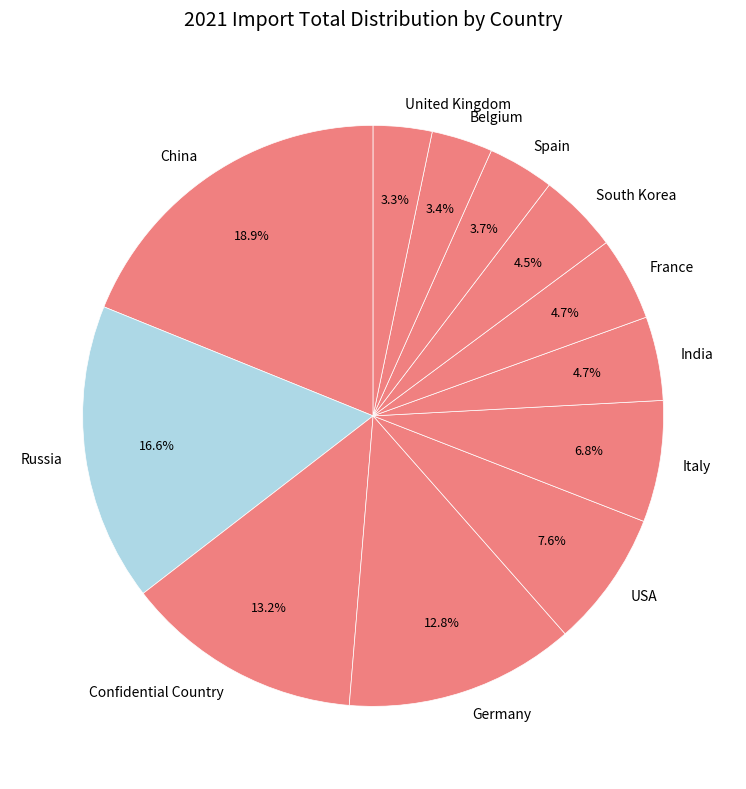

Which category has the biggest portion of the pie?

China